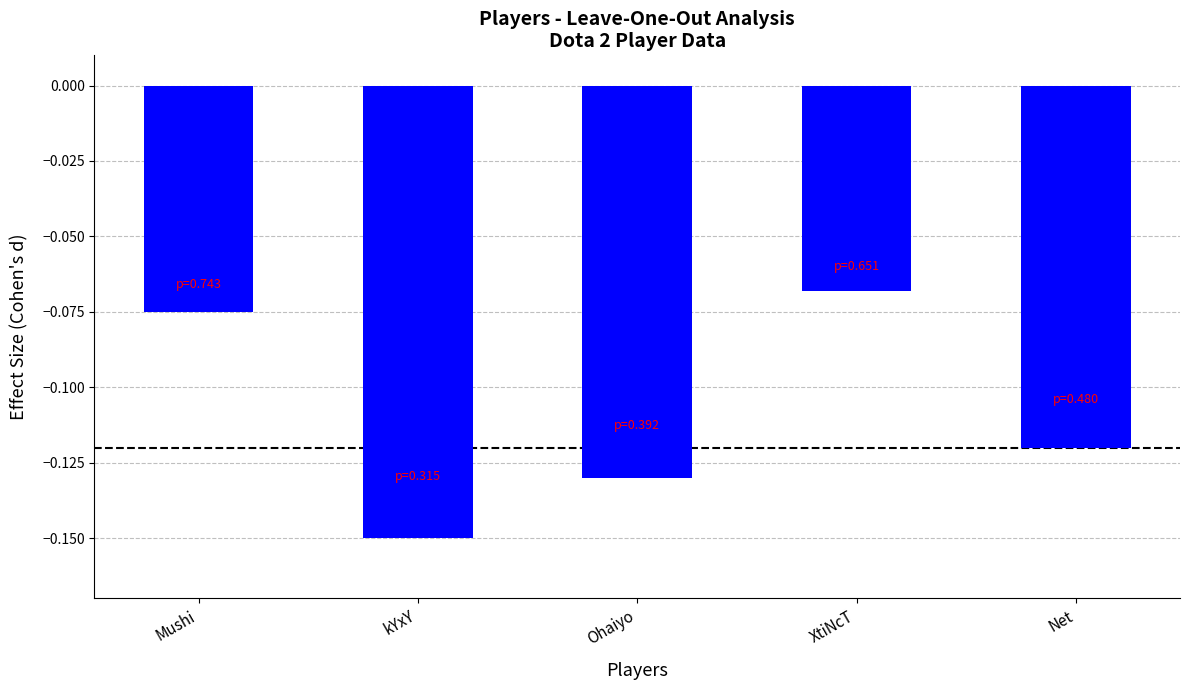

Between Net and XtiNcT, which is larger?

XtiNcT